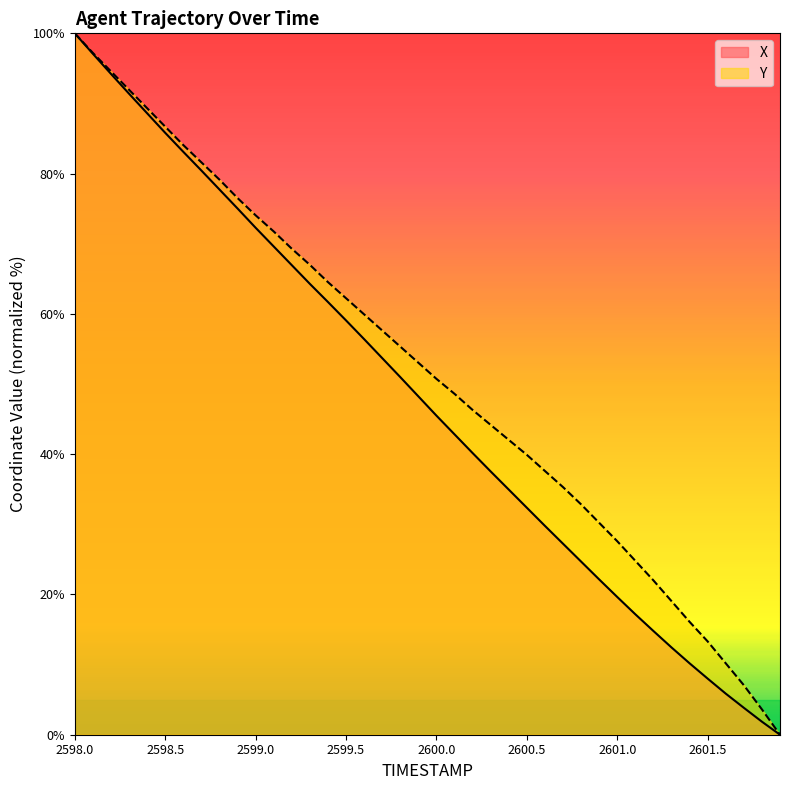

What are all the series names shown in the legend?

X, Y